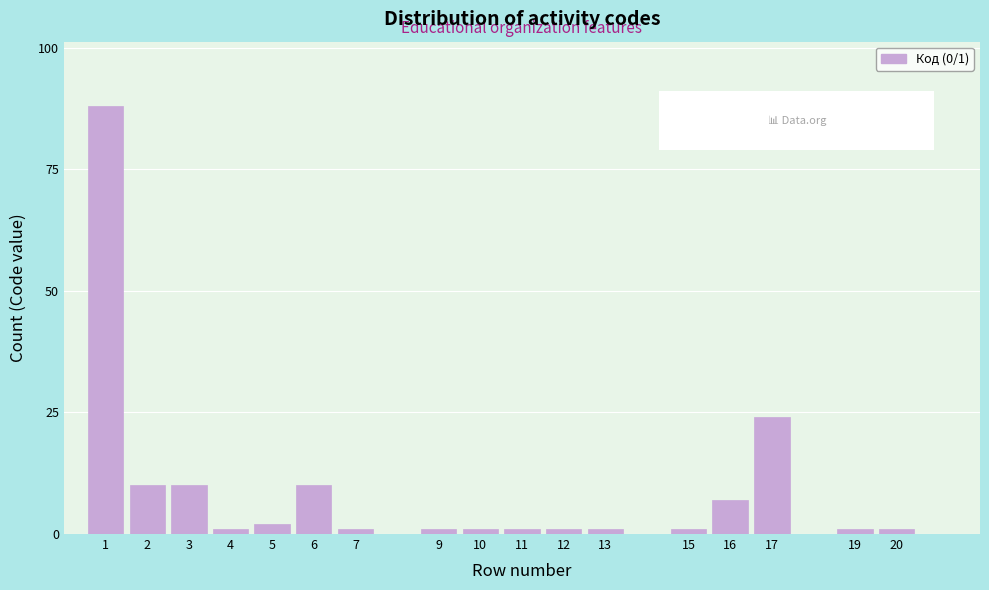

Reading right to left, transcribe all the data shown in this chart.

1	1	24	7	1	1	1	1	1	1	1	10	2	1	10	10	88